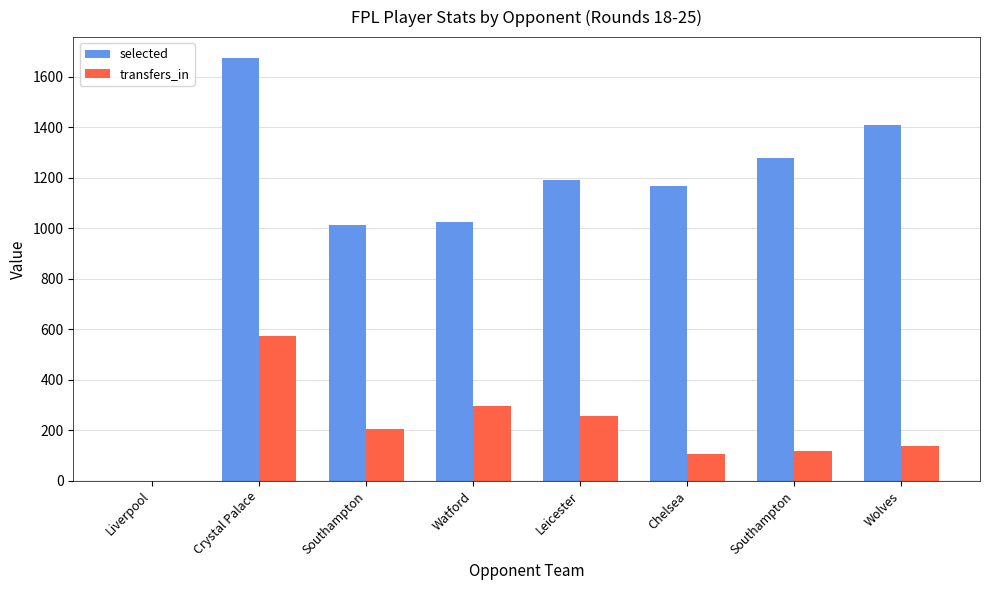

How many distinct data groups are displayed?

2